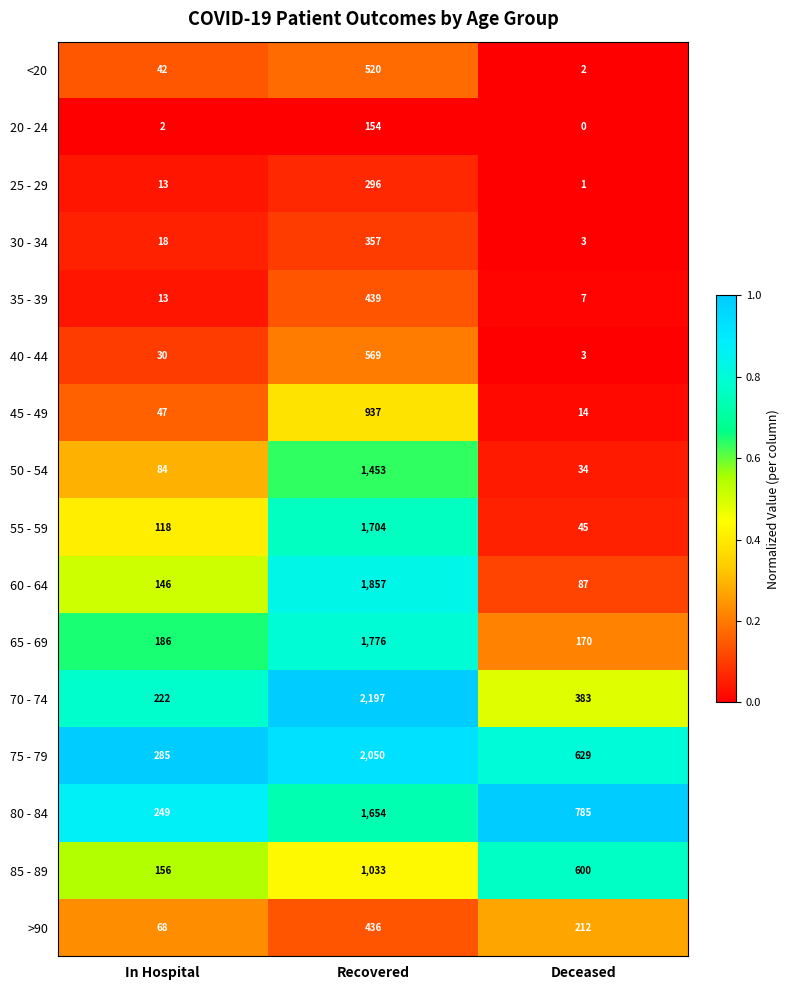

What is the total value across all series at Deceased?

2975